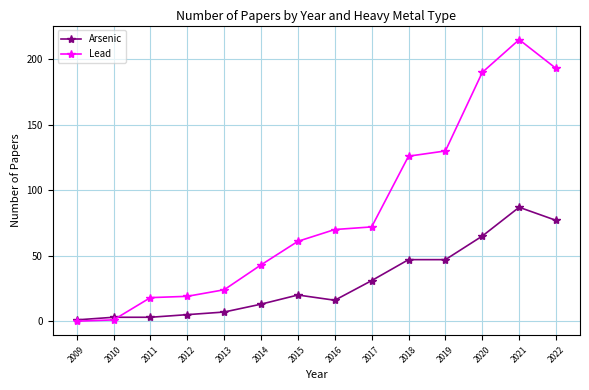

The value of Lead at 2015 is 18. True or false?

False